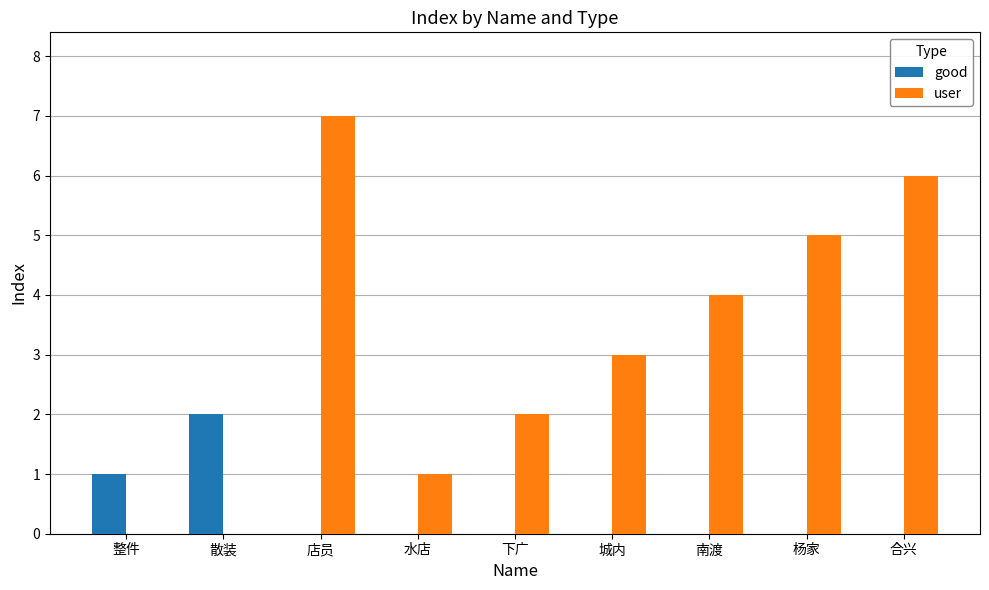

The user series shows 12 at 店员. True or false?

False